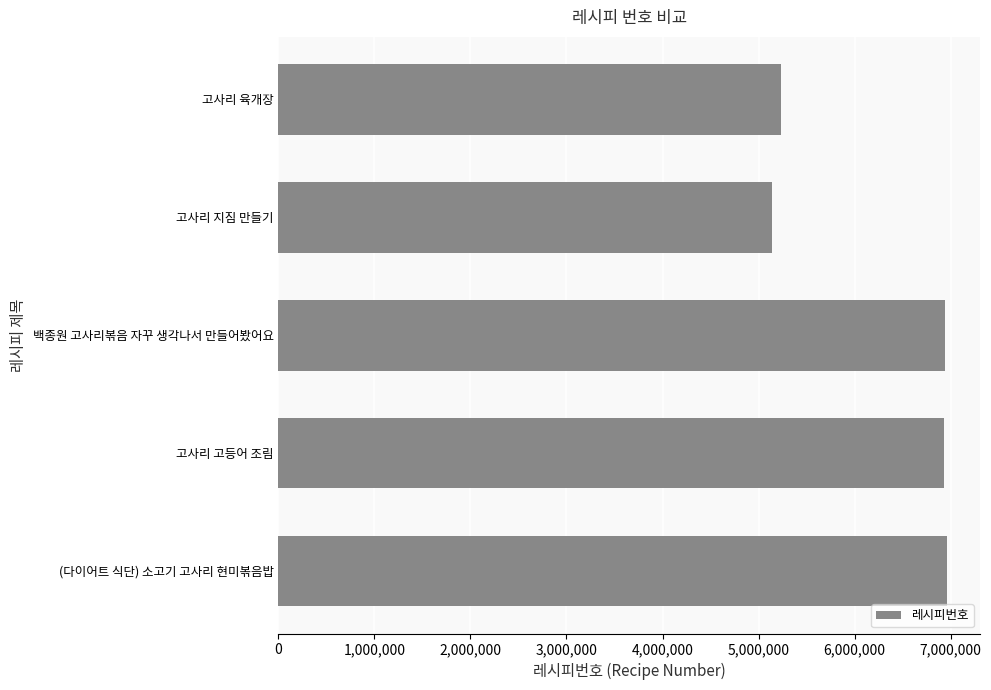

Where is the data nearest to the value 6049432?

고사리 육개장